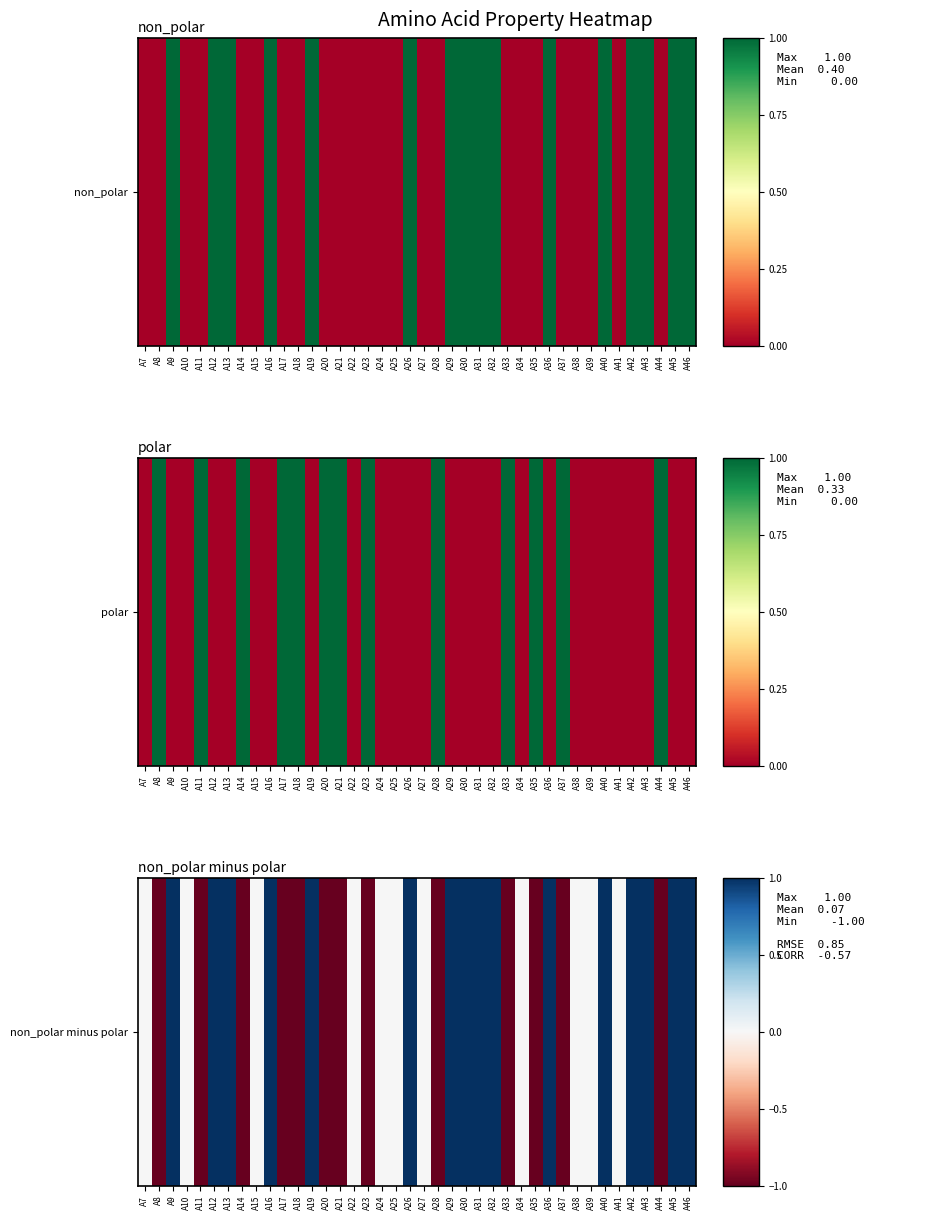

List the labels in order of value, smallest first.

A8, A11, A14, A17, A18, A20, A21, A23, A28, A33, A35, A37, A44, A7, A10, A15, A22, A24, A25, A27, A34, A38, A39, A41, A9, A12, A13, A16, A19, A26, A29, A30, A31, A32, A36, A40, A42, A43, A45, A46